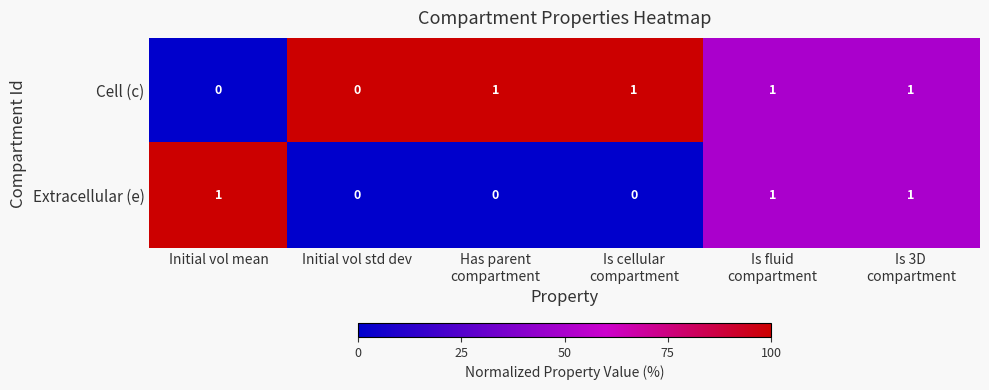

Count the Cell (c) values in the range 0 to 1.

6